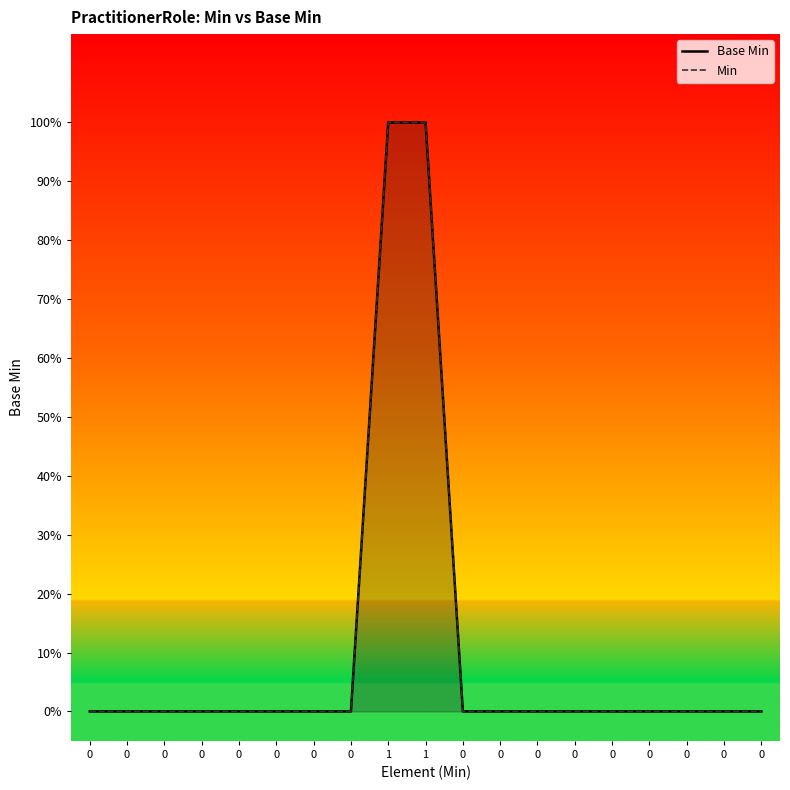

How many distinct data groups are displayed?

2